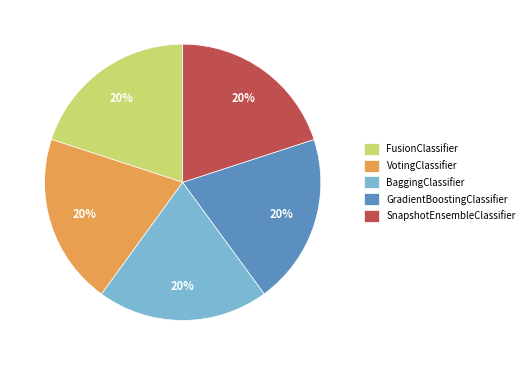

What is the ratio of the value at FusionClassifier to the value at BaggingClassifier?

1.0